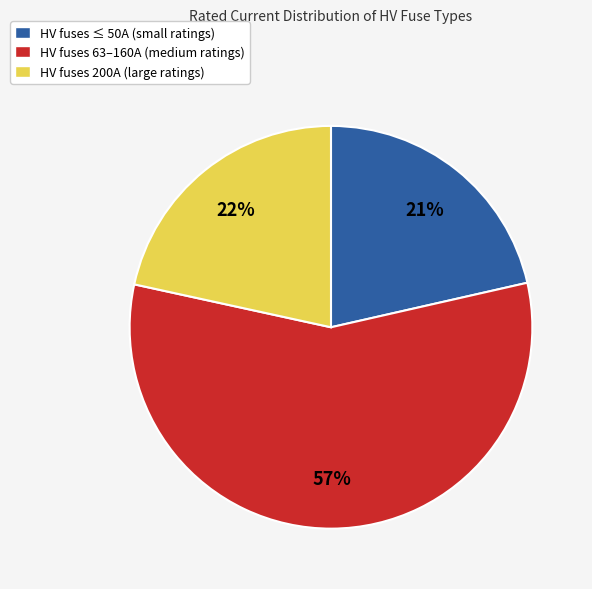

Count the number of slices in the pie.

3